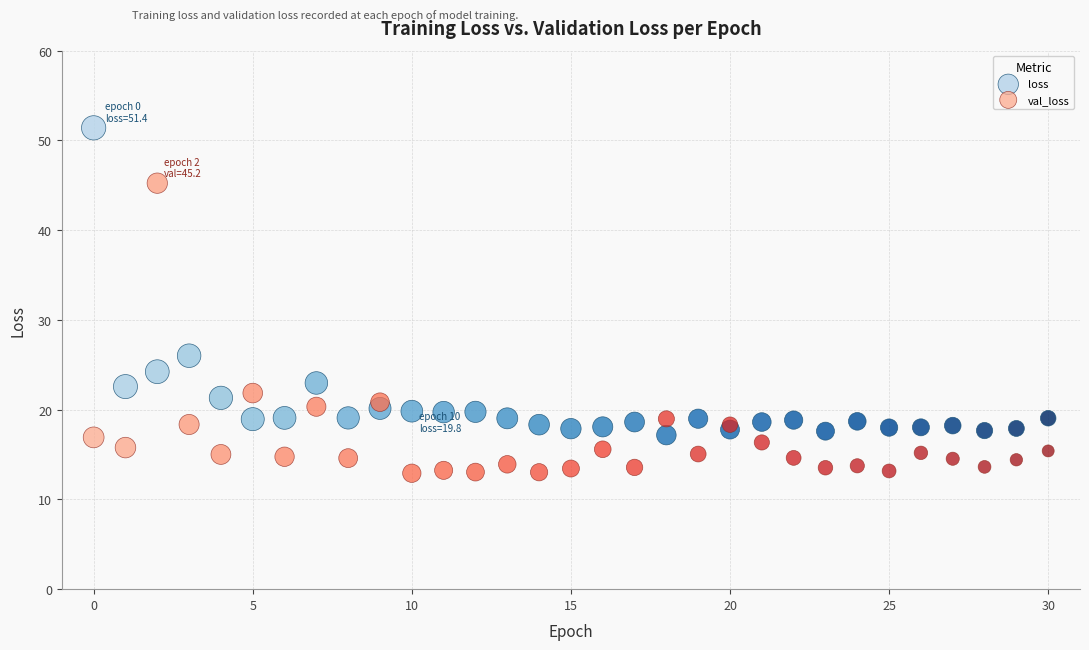

Which series reaches the minimum Y coordinate?

val_loss